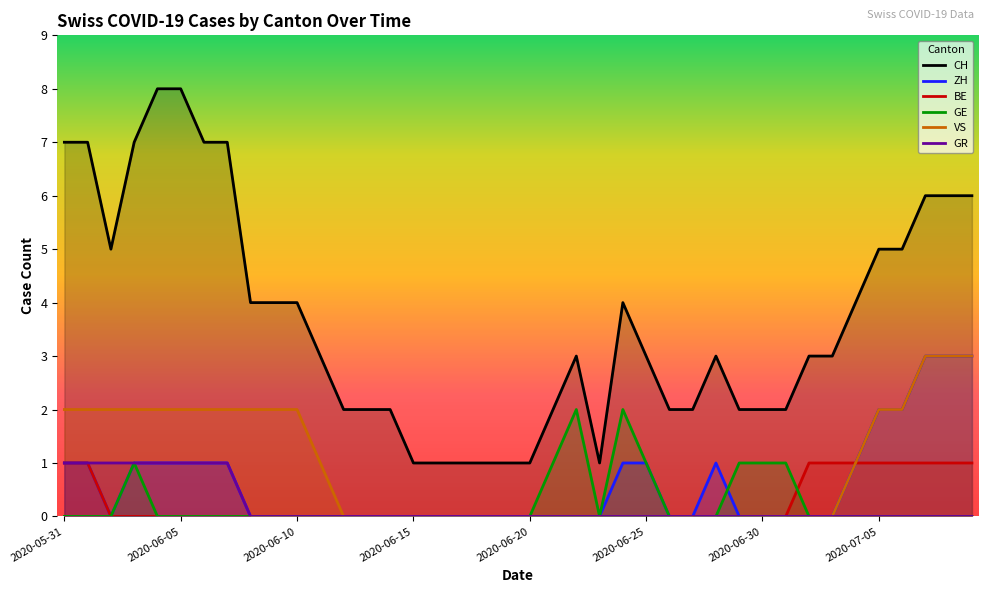

At how many categories does at least one series exceed 4?

13